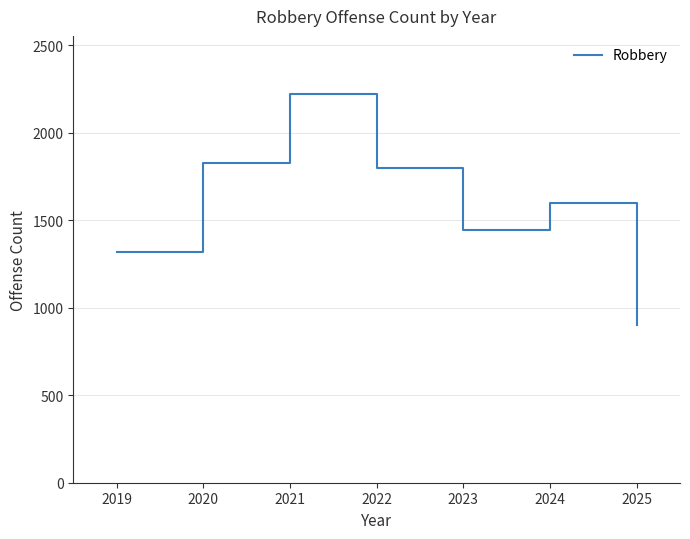

Where is the first local maximum?

2021